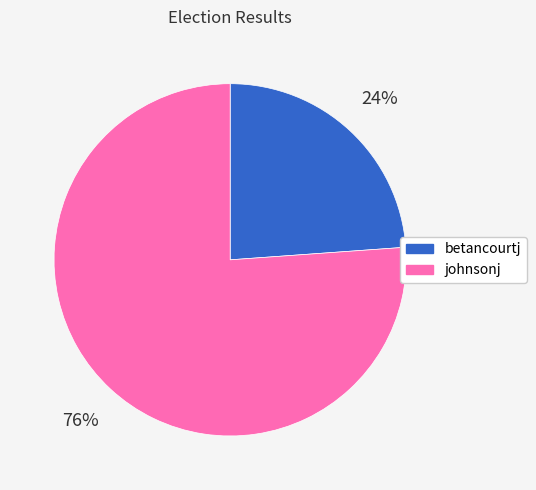

How many slices are in this pie chart?

2